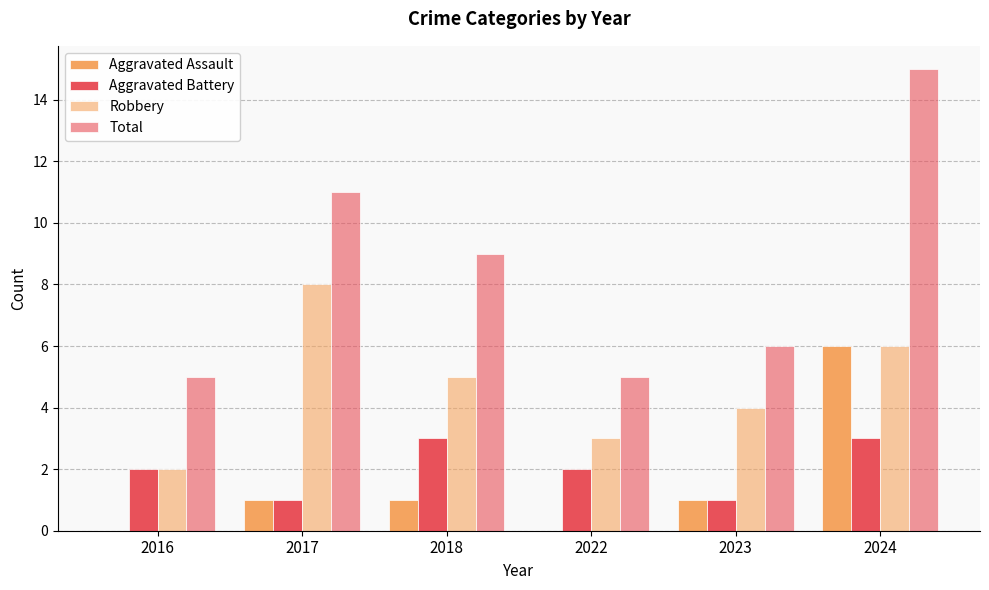

How many groups of bars are there?

6